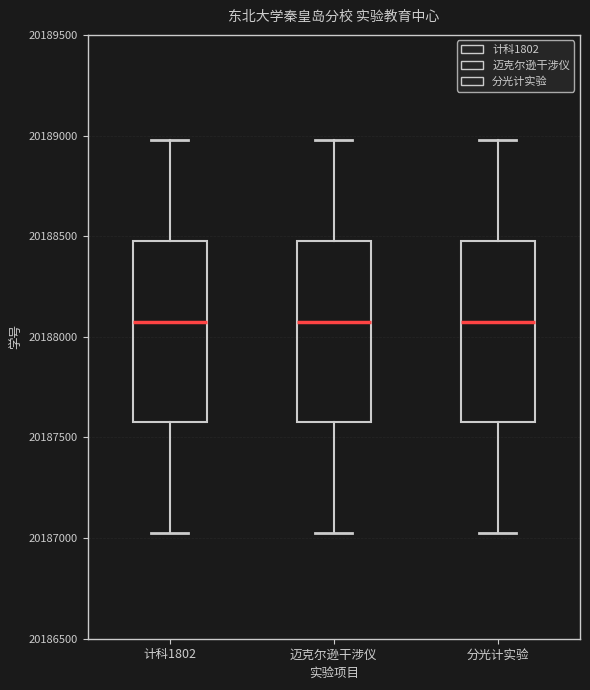

Reading left to right, transcribe this box plot: for each box, give where its median line is, the range the box spans, and where its two whiskers end, as read against the y-axis. The values are not printed on the chart, so give them approximately, as read against the axis.

计科1802: median 20188100, box 20187600 to 20188500, whiskers 20187050 to 20189000
迈克尔逊干涉仪: median 20188100, box 20187600 to 20188500, whiskers 20187050 to 20189000
分光计实验: median 20188100, box 20187600 to 20188500, whiskers 20187050 to 20189000